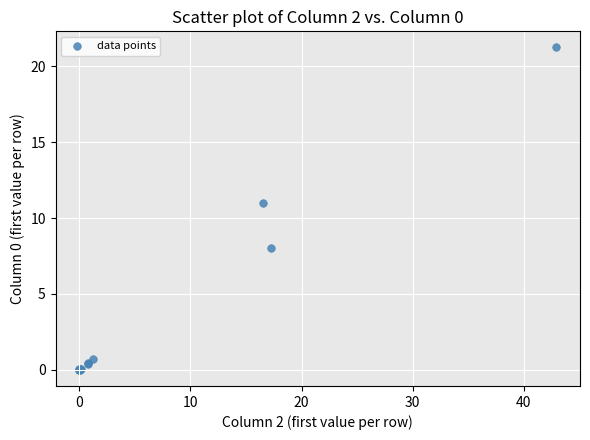

What Y value in the scatter plot is closest to 10?

11.0